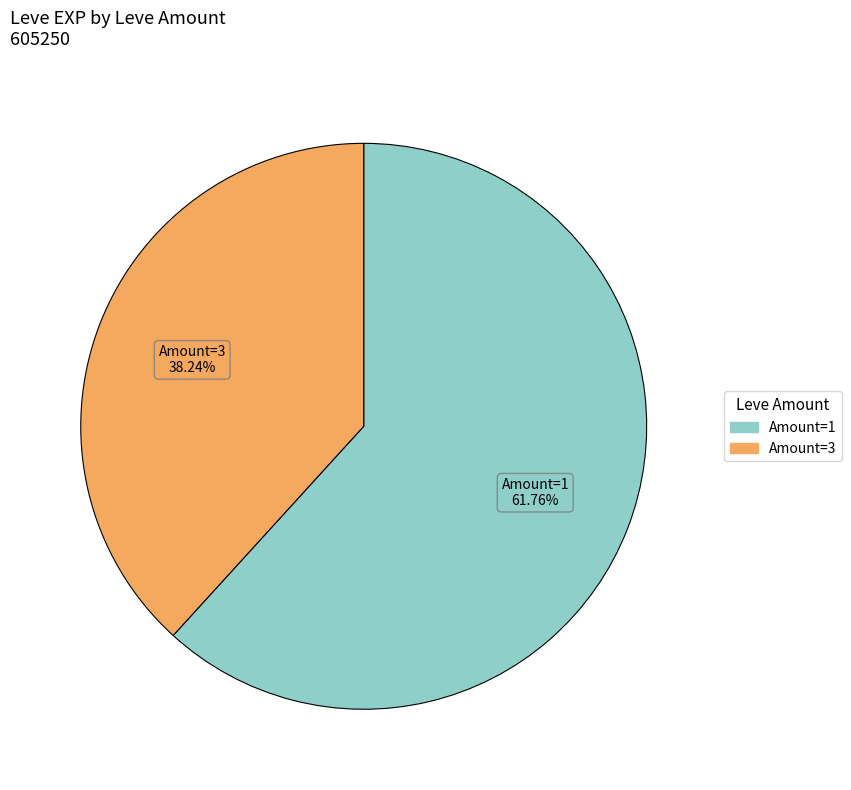

To the nearest percent, what is the average slice percentage?

50%